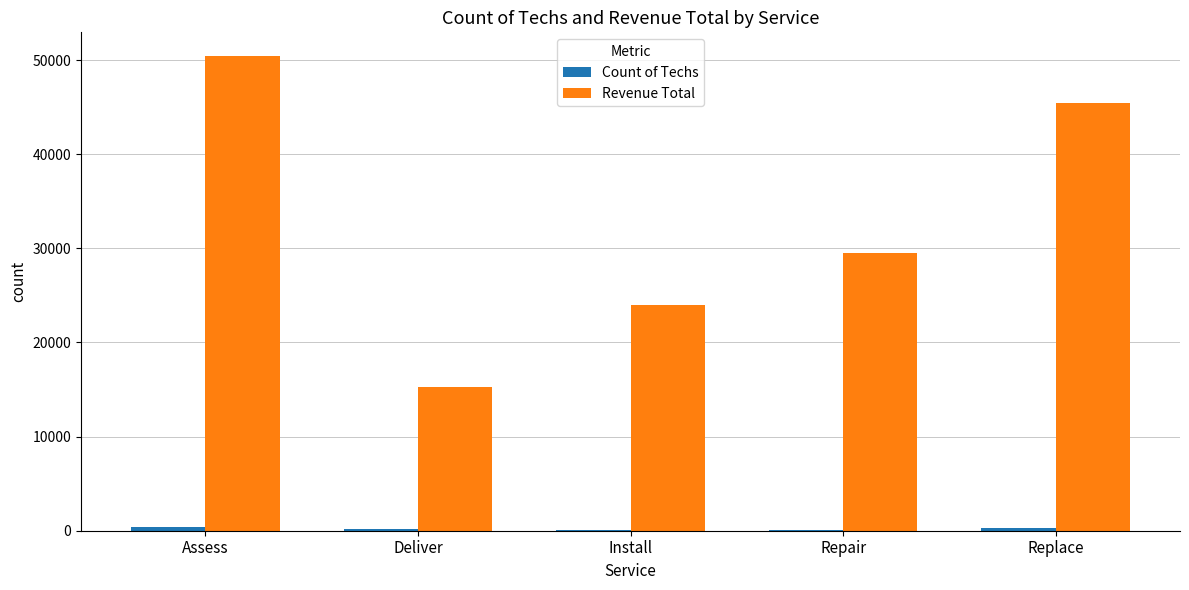

Which series changed the most between Assess and Repair?

Revenue Total